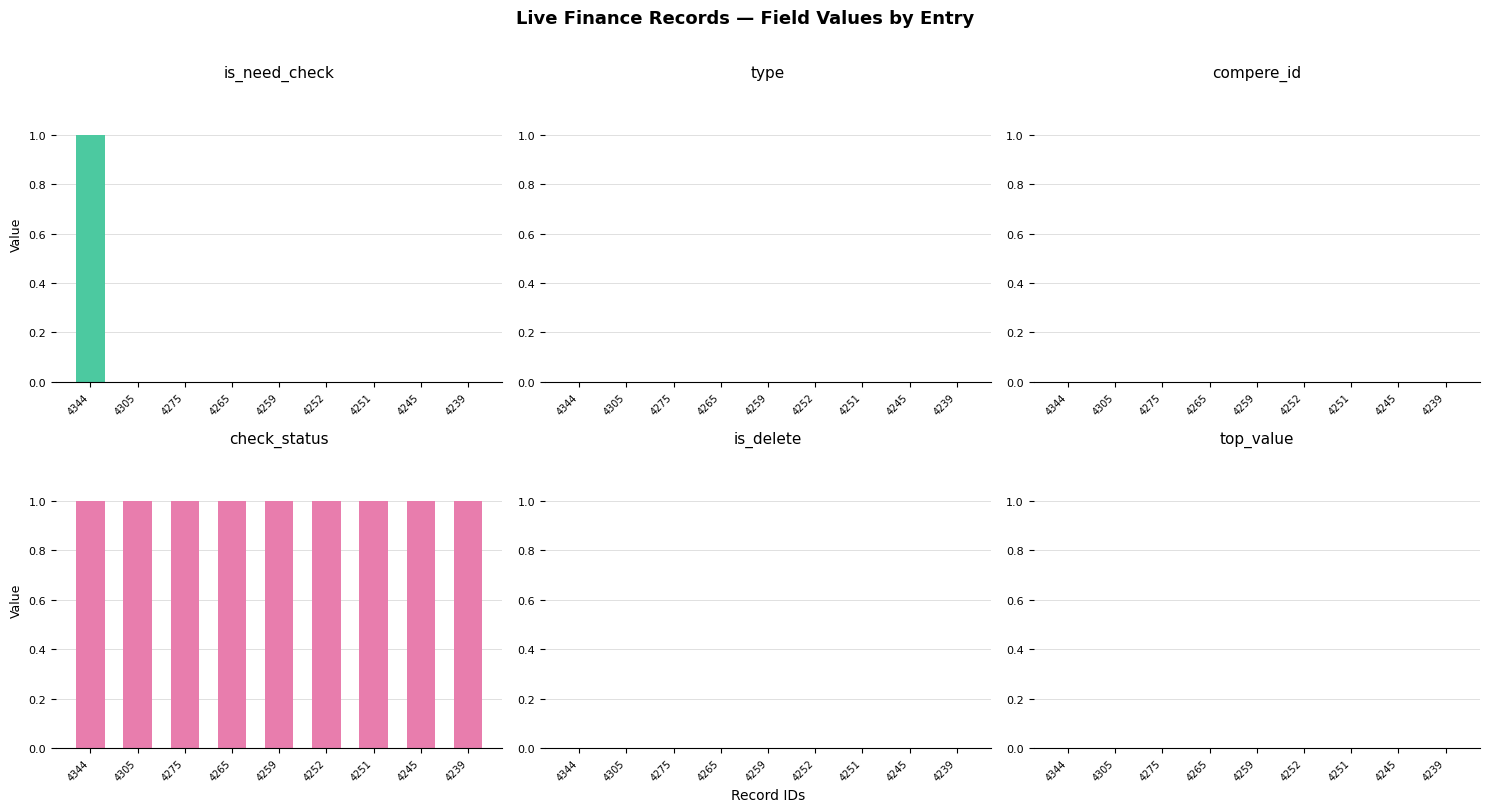

Reading left to right, extract all data points from this chart.

is_need_check: 1	0	0	0	0	0	0	0	0
type: 0	0	0	0	0	0	0	0	0
compere_id: 0	0	0	0	0	0	0	0	0
check_status: 1	1	1	1	1	1	1	1	1
is_delete: 0	0	0	0	0	0	0	0	0
top_value: 0	0	0	0	0	0	0	0	0